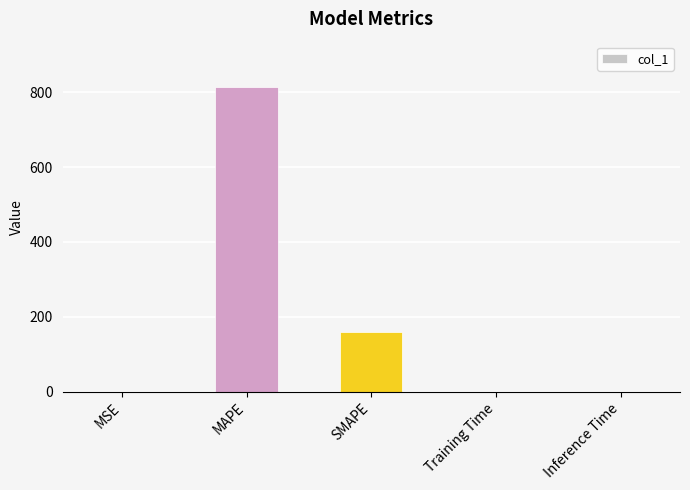

True or false: the data shows 812.7 at MAPE.

True